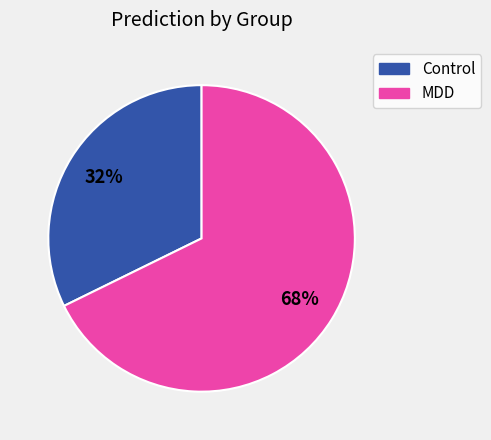

Does any single category account for the majority?

Yes